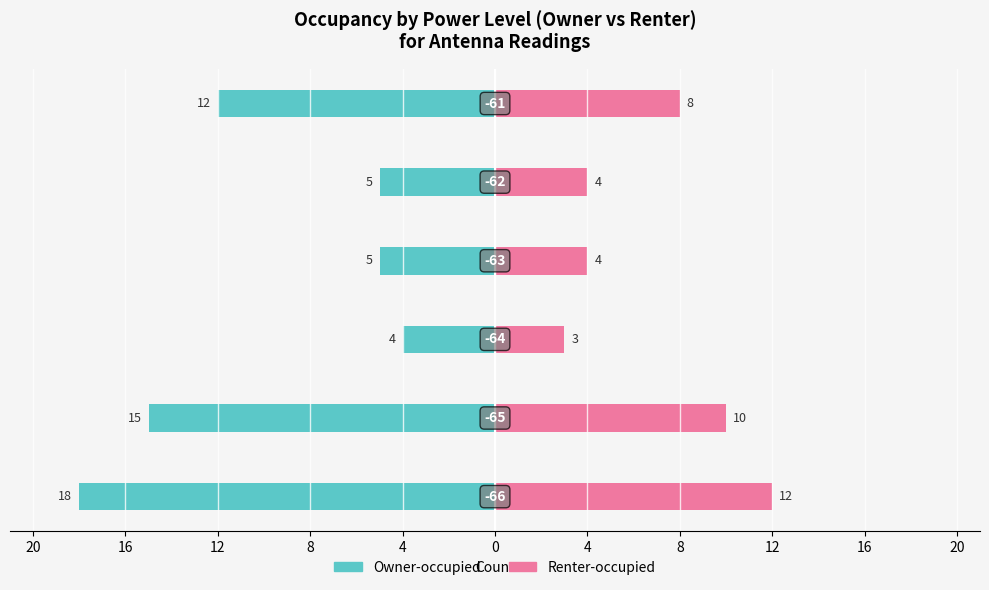

What are all the series names shown in the legend?

Owner-occupied, Renter-occupied